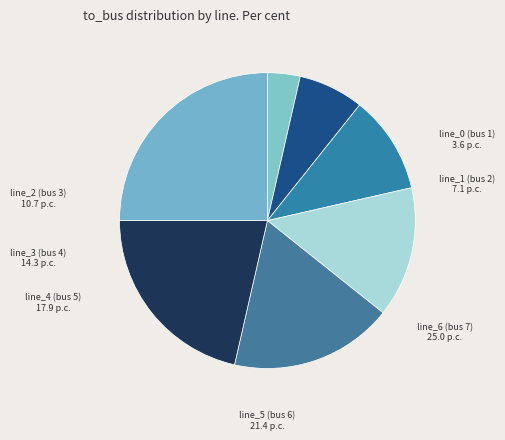

Rank the categories by value from lowest to highest.

line_0 (bus 1), line_1 (bus 2), line_2 (bus 3), line_3 (bus 4), line_4 (bus 5), line_5 (bus 6), line_6 (bus 7)